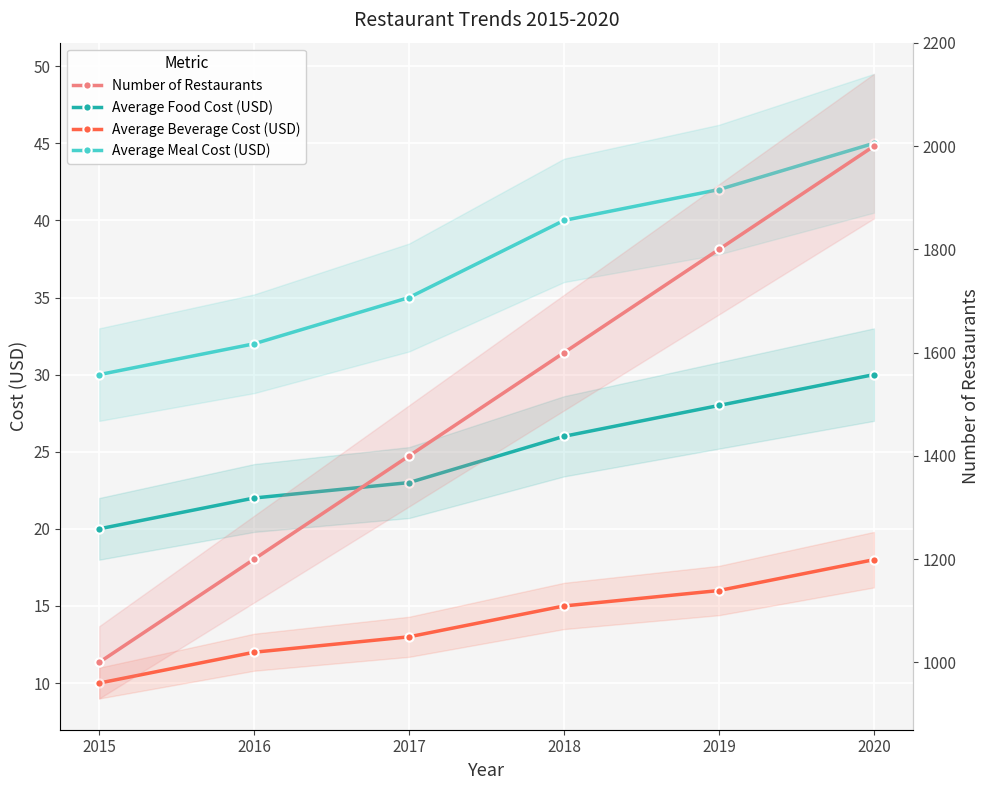

Reading right to left, what are all the values shown in this chart?

Average Food Cost (USD): 2020=30	2019=28	2018=26	2017=23	2016=22	2015=20
Average Beverage Cost (USD): 2020=18	2019=16	2018=15	2017=13	2016=12	2015=10
Average Meal Cost (USD): 2020=45	2019=42	2018=40	2017=35	2016=32	2015=30
Number of Restaurants: 2020=2000	2019=1800	2018=1600	2017=1400	2016=1200	2015=1000